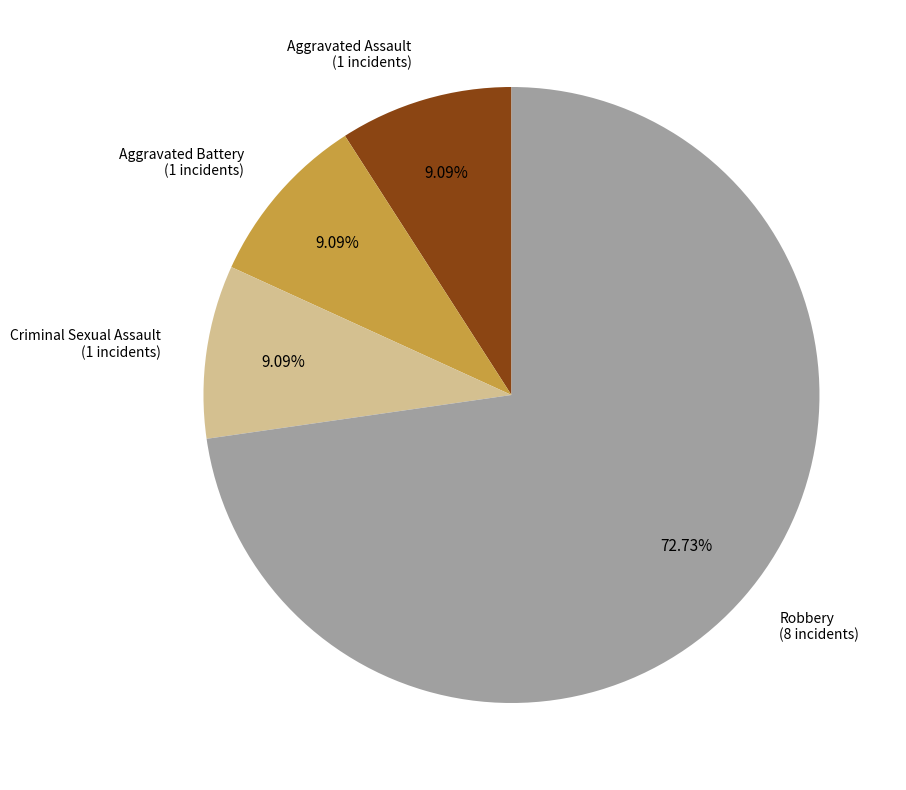

Is there a majority slice in this chart?

Yes